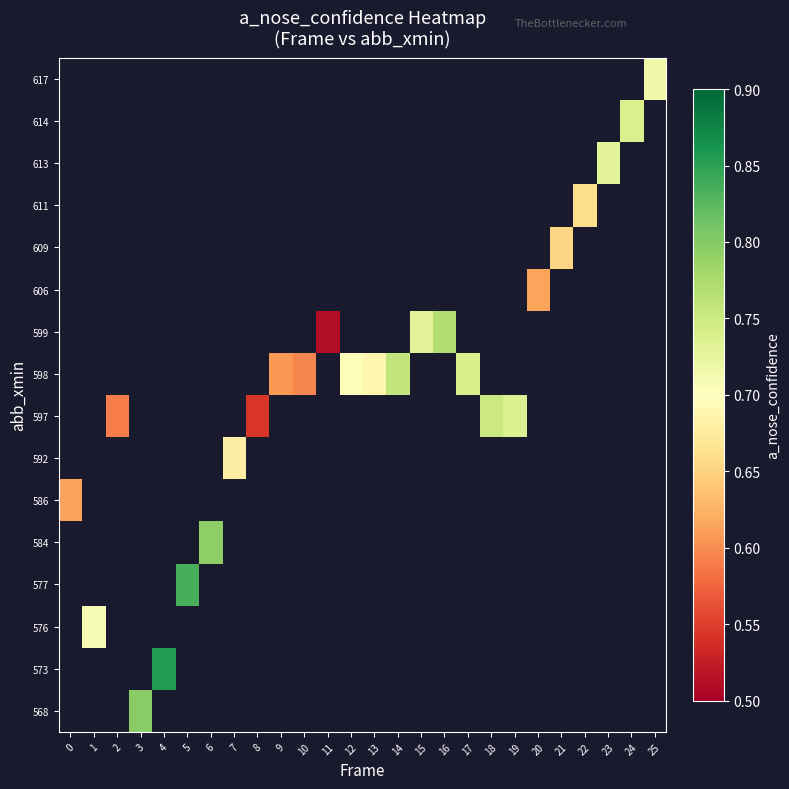

Is the value of row_15 at 25 greater than the value of row_5 at 15?

No